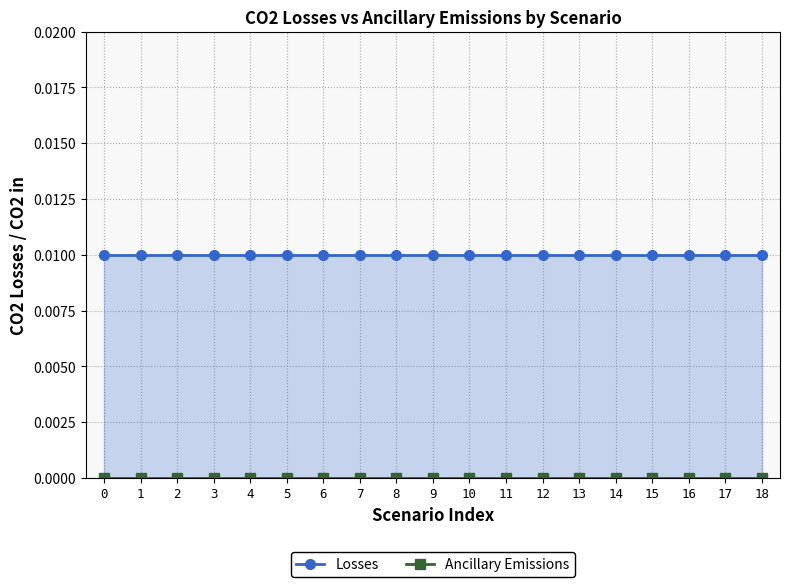

Which series has the widest spread of values?

Losses